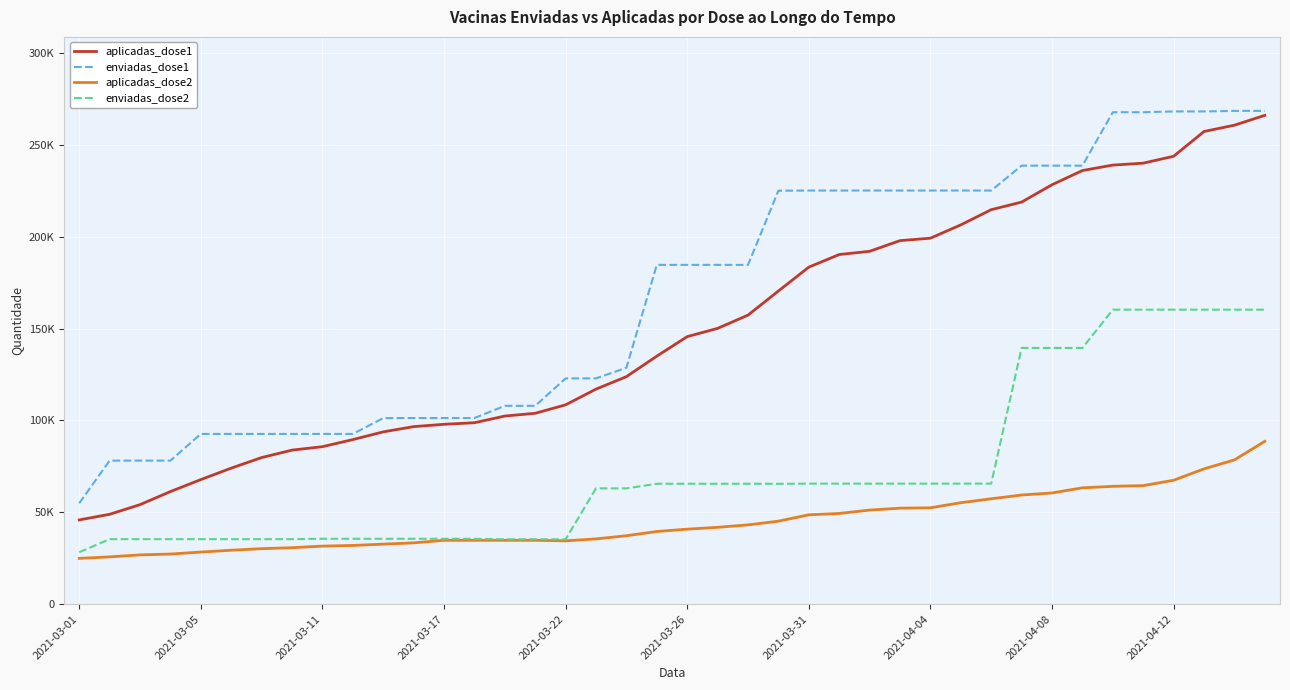

What is the difference between the maximum and minimum values in the enviadas_dose2 series?

131993